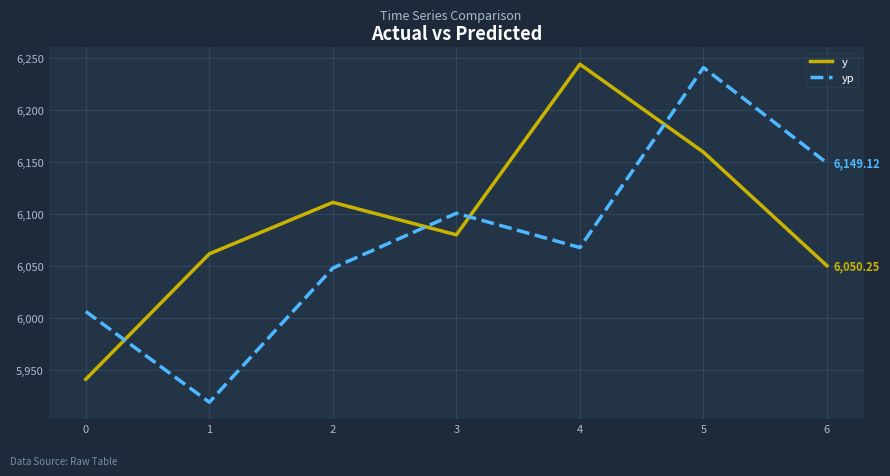

What is the greatest value displayed?

6244.2